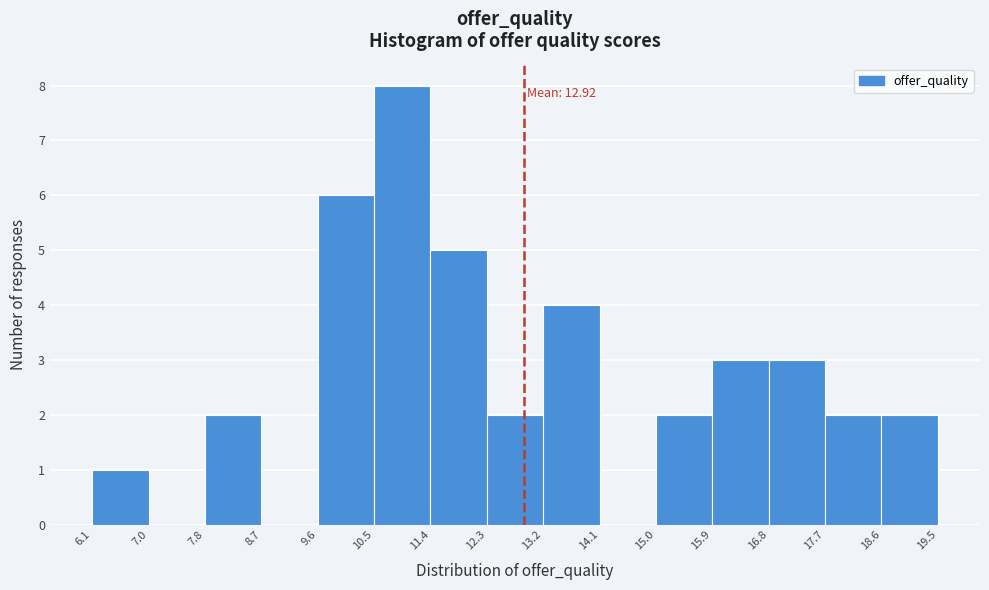

Which range on the x-axis has the tallest bar?

10.5 to 11.4